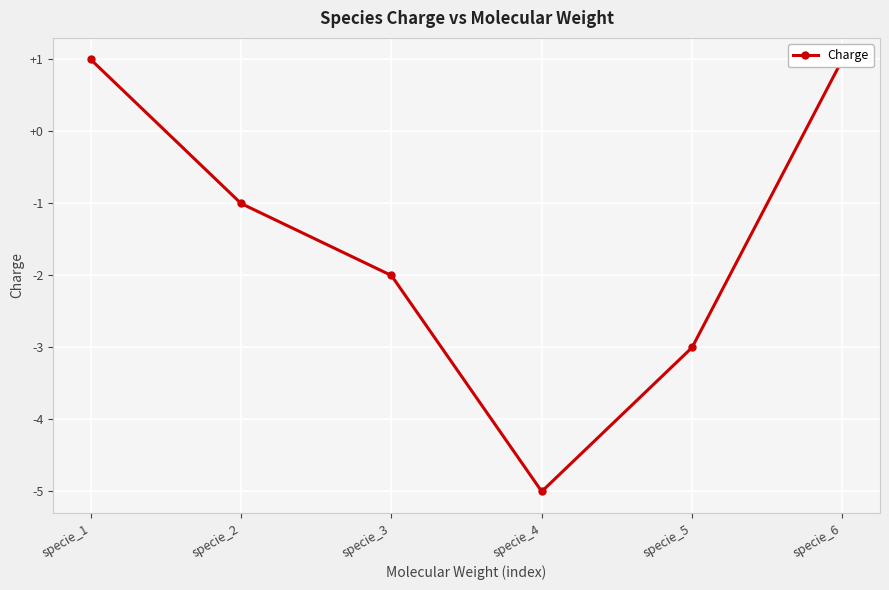

List the labels in order of value, smallest first.

specie_4, specie_5, specie_3, specie_2, specie_1, specie_6